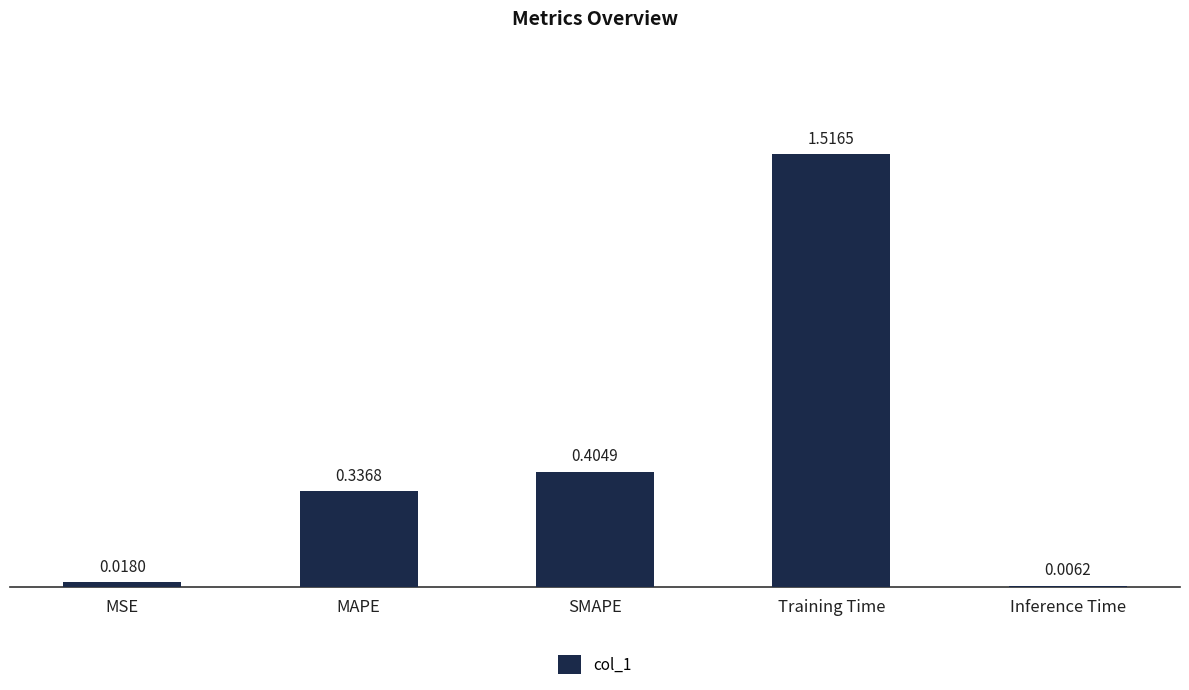

What is the sum of the values at Training Time and SMAPE?

1.9